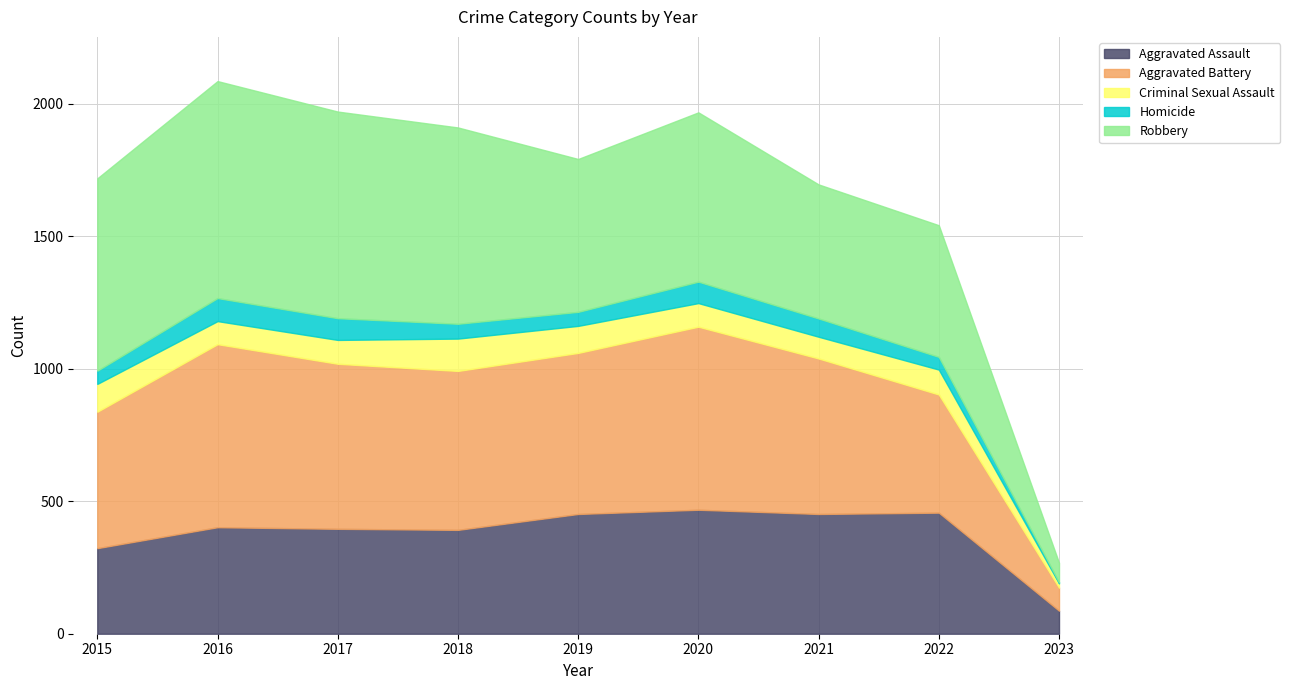

How many data points does each series have?

9